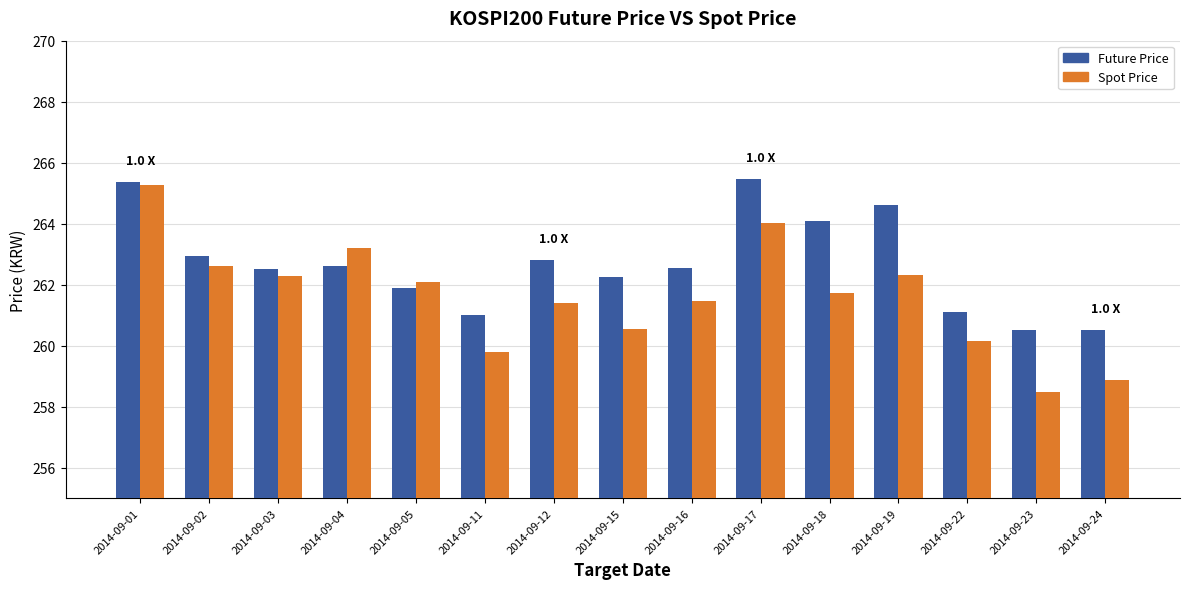

Which series changed the most between 2014-09-05 and 2014-09-24?

Spot Price